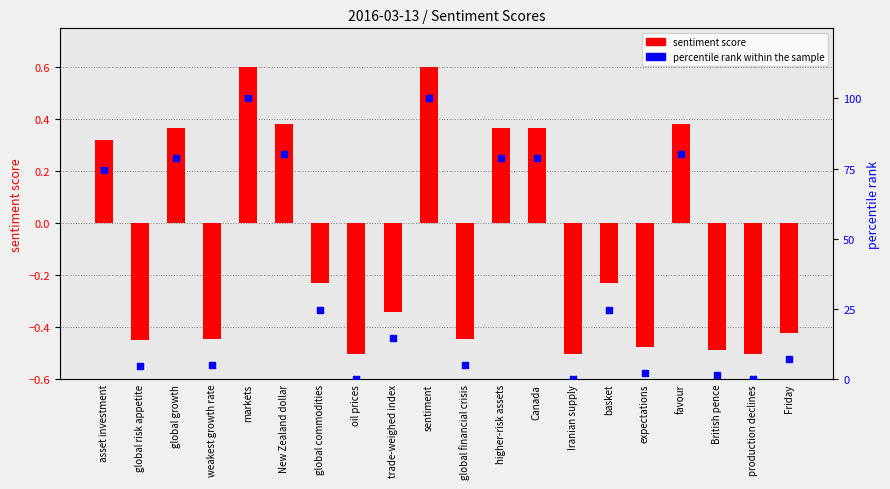

Which series has the largest Y range (max minus min)?

percentile rank within the sample